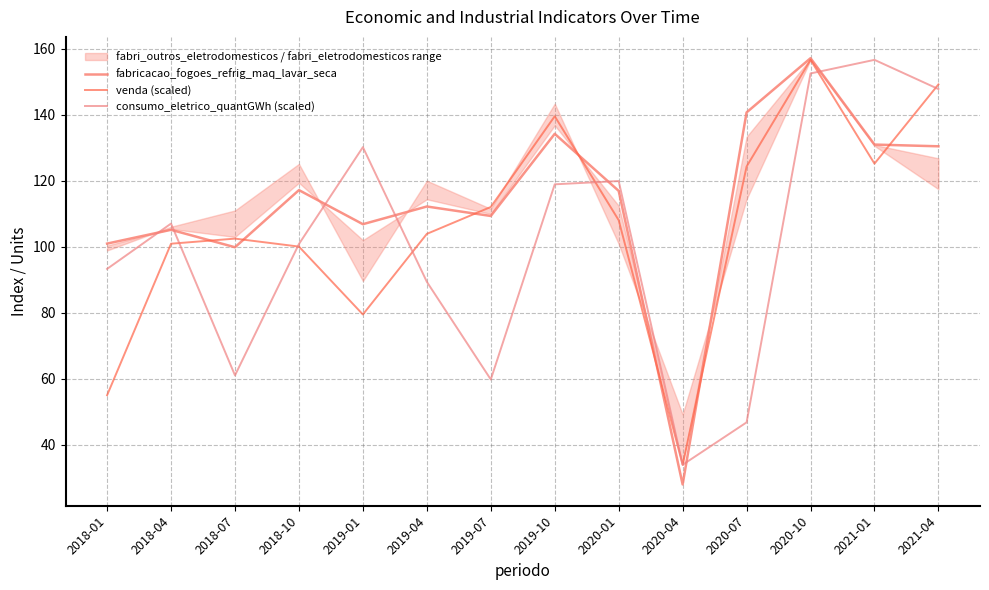

At which category is the sum across all series the highest?

2020-10